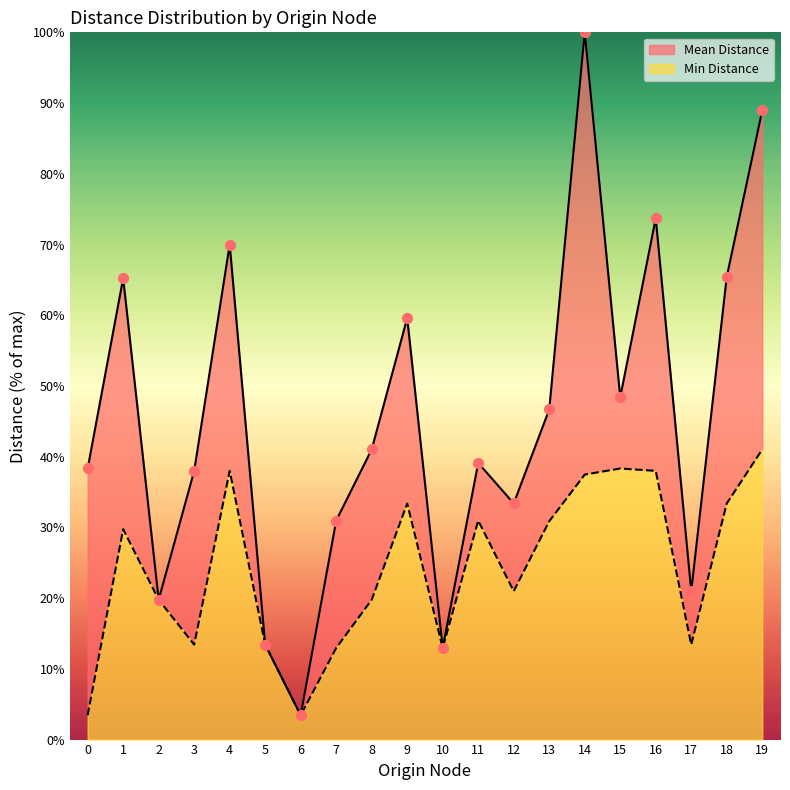

What is the total value across all series at 16?

111.7